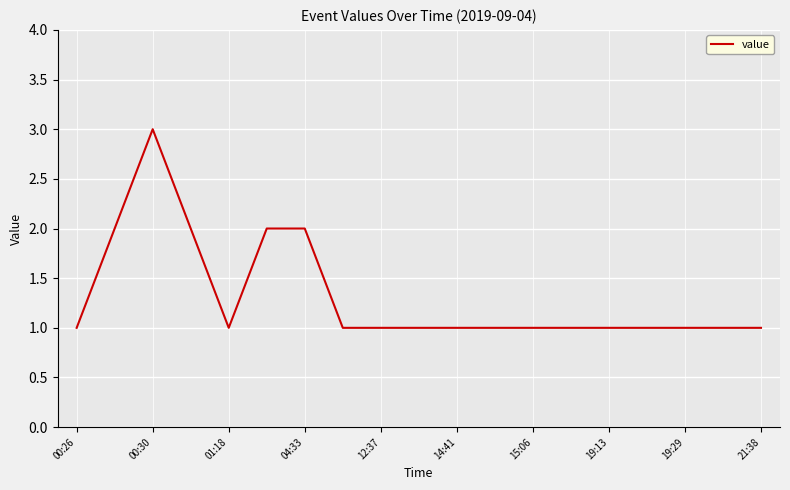

What is the maximum value shown in the chart?

3